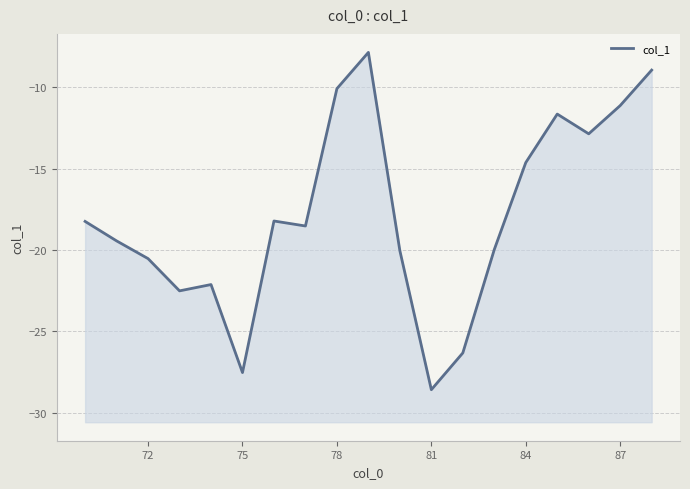

What is the greatest value displayed?

-7.8